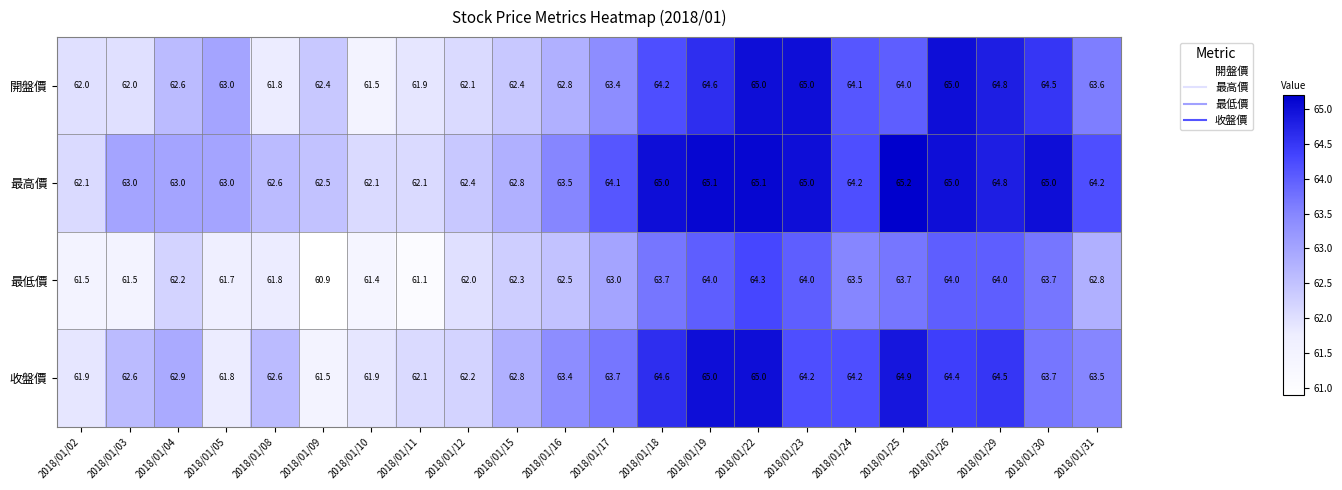

What value does the 收盤價 series have at 2018/01/10?

61.9